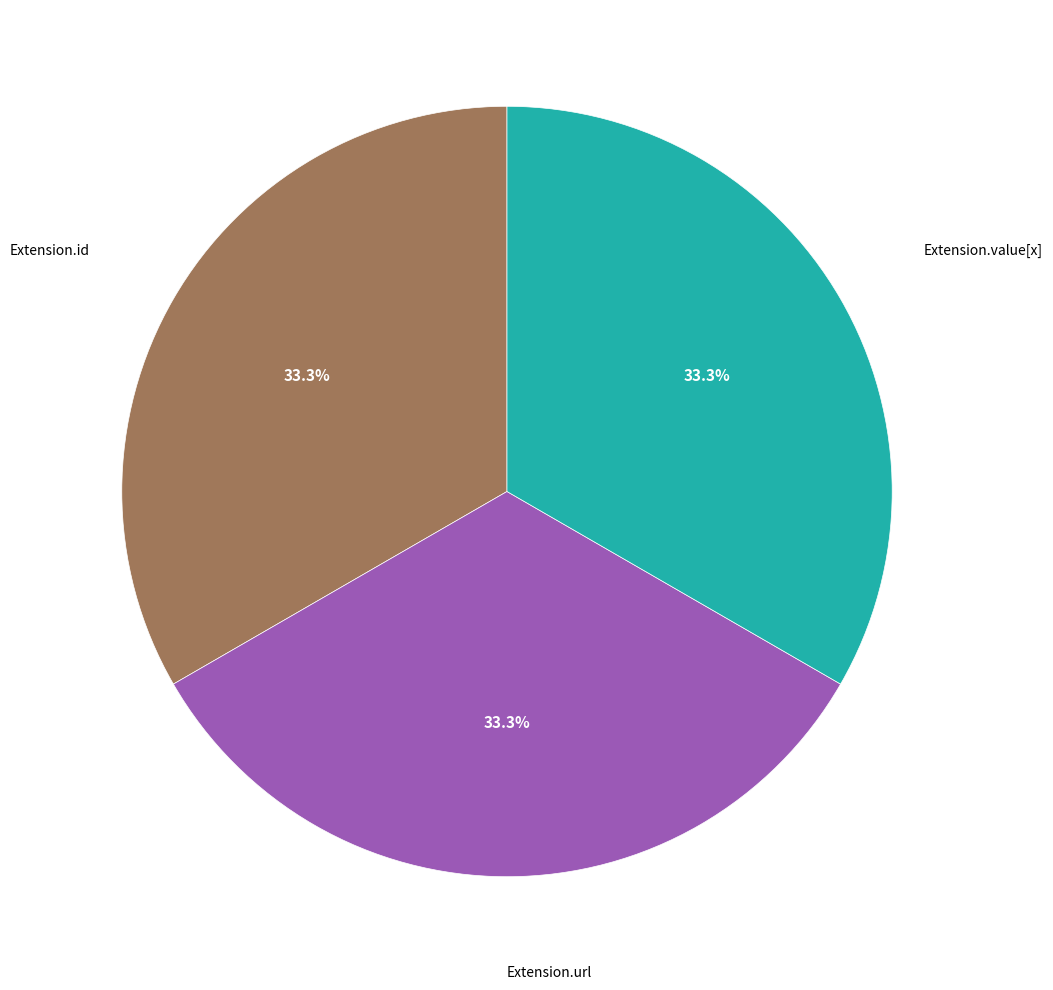

Does any single category account for the majority?

No